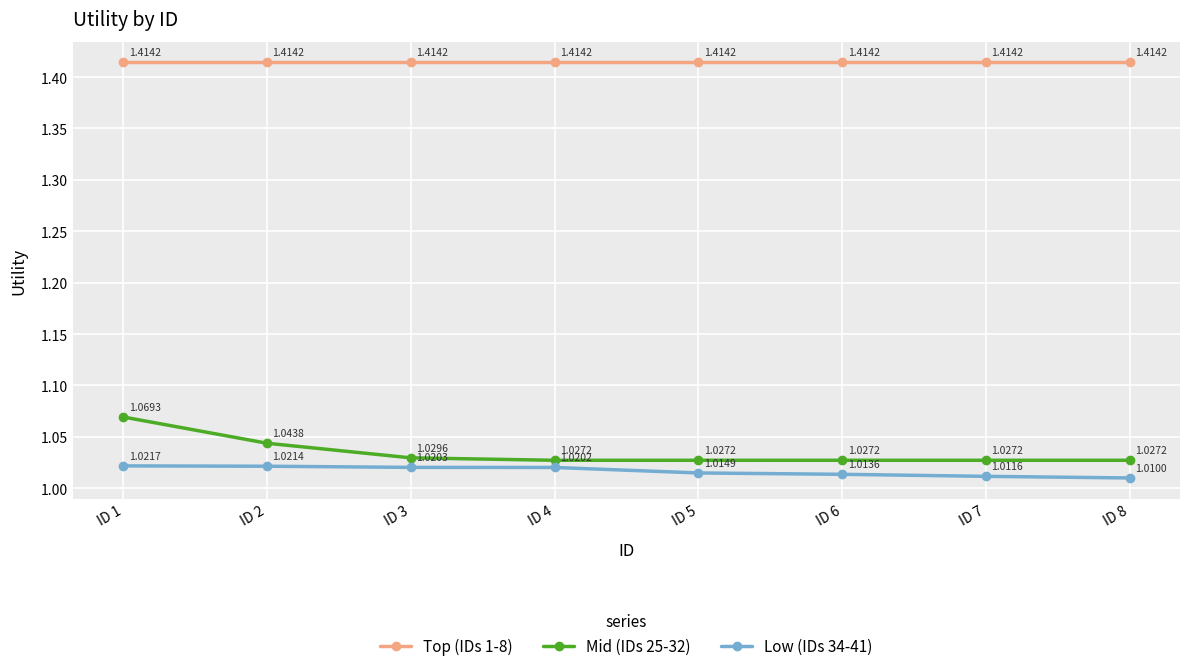

True or false: Low (IDs 34-41) and Top (IDs 1-8) cross at least once.

False